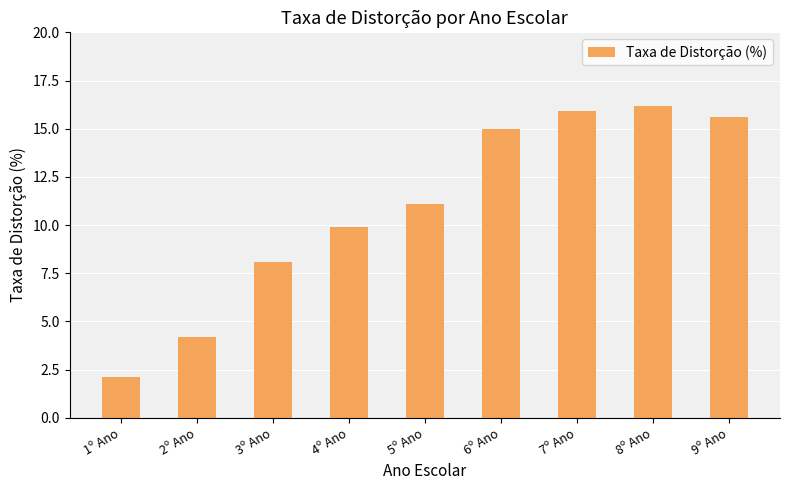

Which label corresponds to the largest value in the chart?

8º Ano